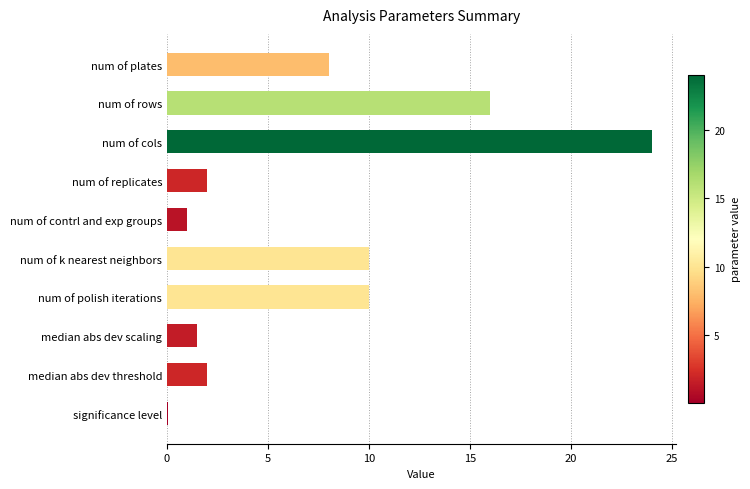

What value does the data have at median abs dev threshold?

2.0